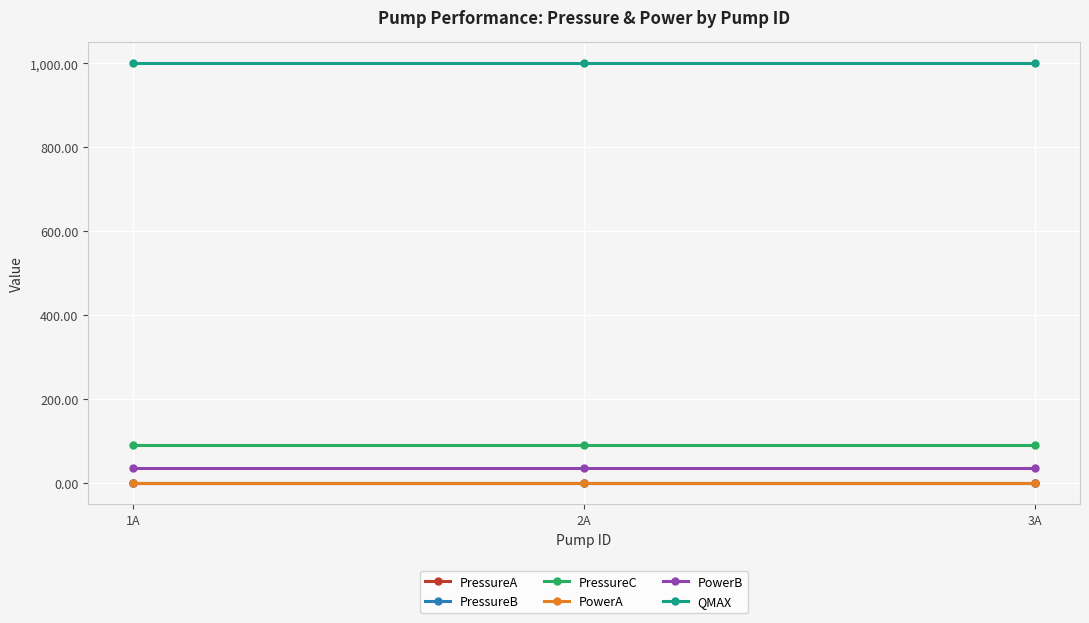

Which series has the largest total across all categories?

QMAX